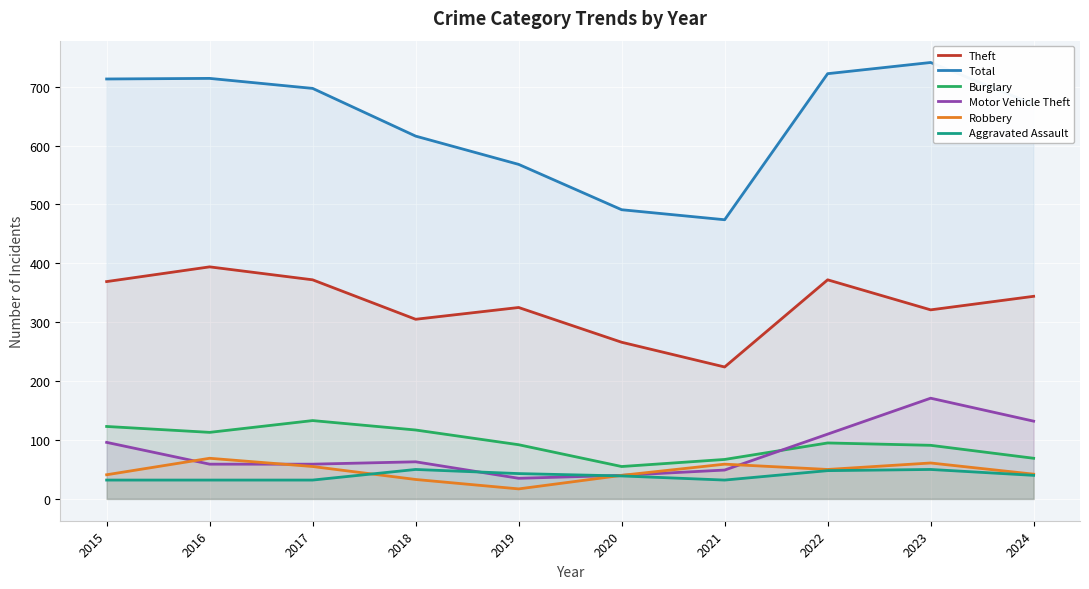

Is the value of Motor Vehicle Theft at 2016 greater than the value of Theft at 2017?

No